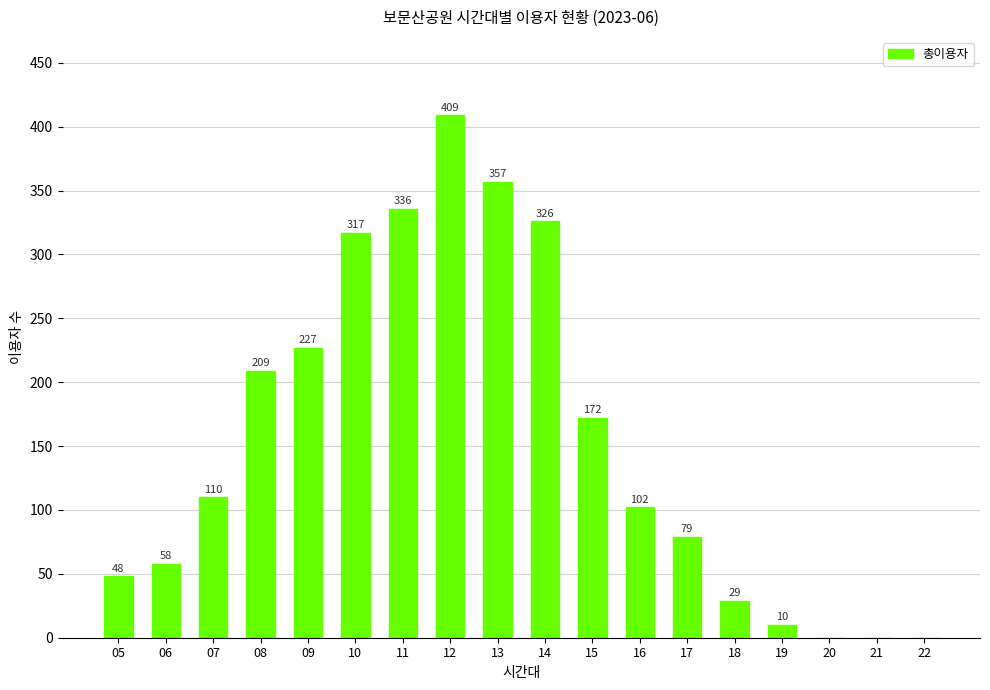

The value at 15 is 172. True or false?

True